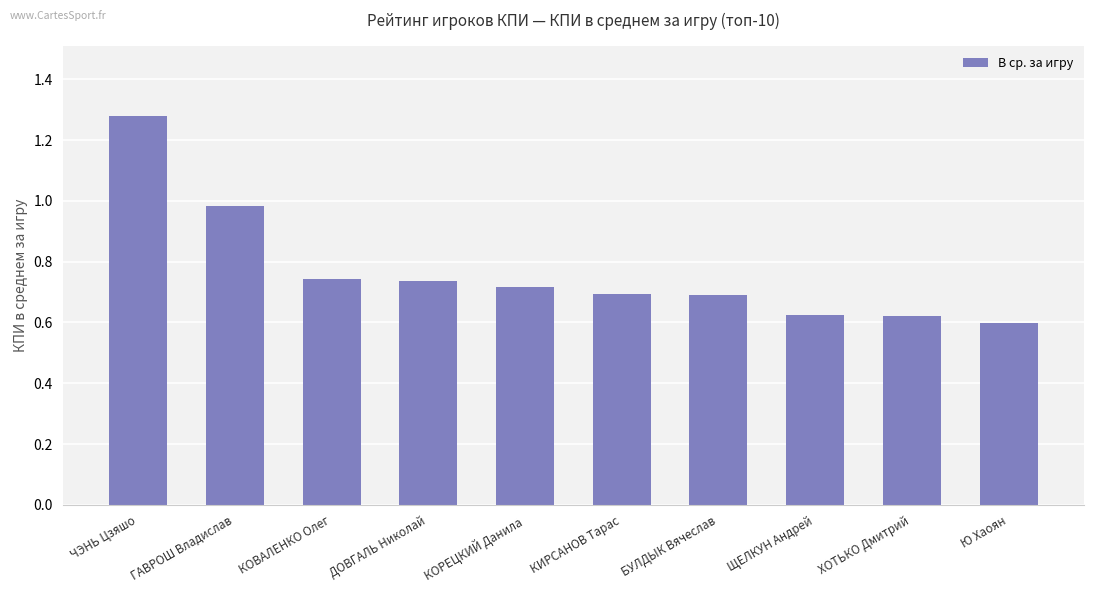

What is the label of the 7th bar from the right?

ДОВГАЛЬ Николай